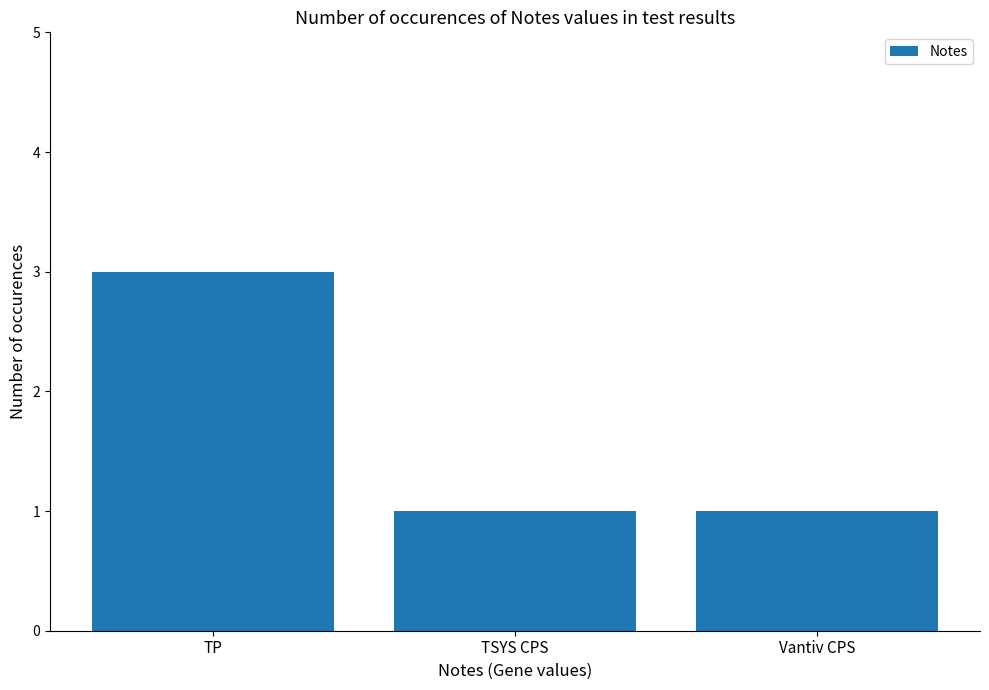

What is the label of the 1st bar from the right?

Vantiv CPS